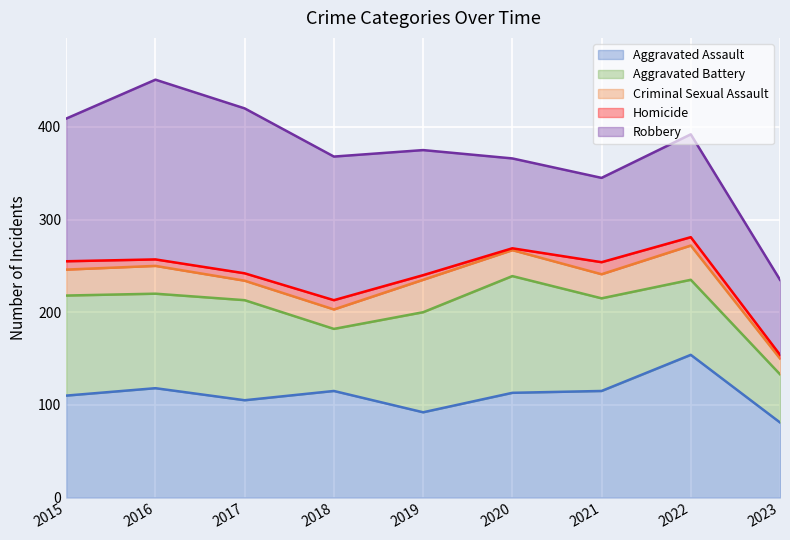

True or false: Aggravated Battery and Homicide cross at least once.

False